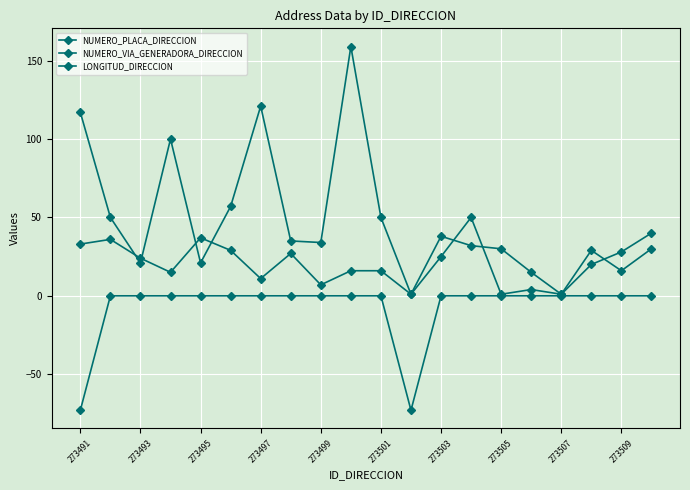

At how many categories does at least one series exceed 91?

4